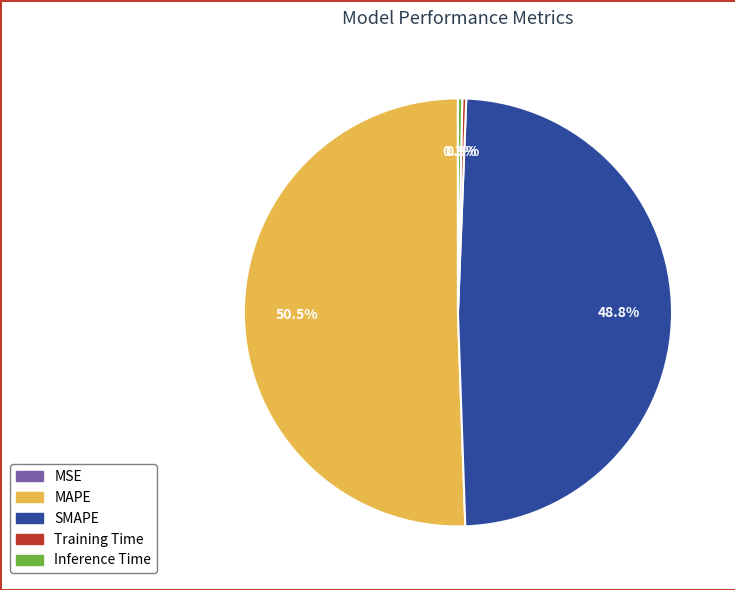

To the nearest percent, what is the difference between the SMAPE and Inference Time slice percentages?

49%